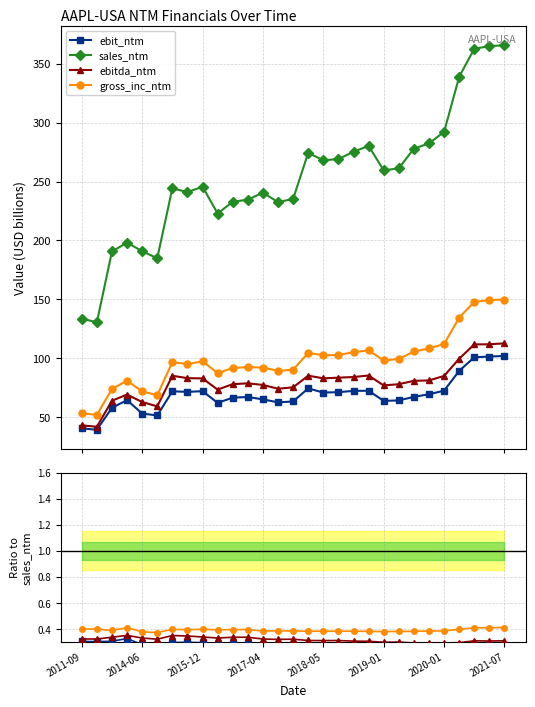

What are all the series names shown in the legend?

ebit_ntm, sales_ntm, ebitda_ntm, gross_inc_ntm